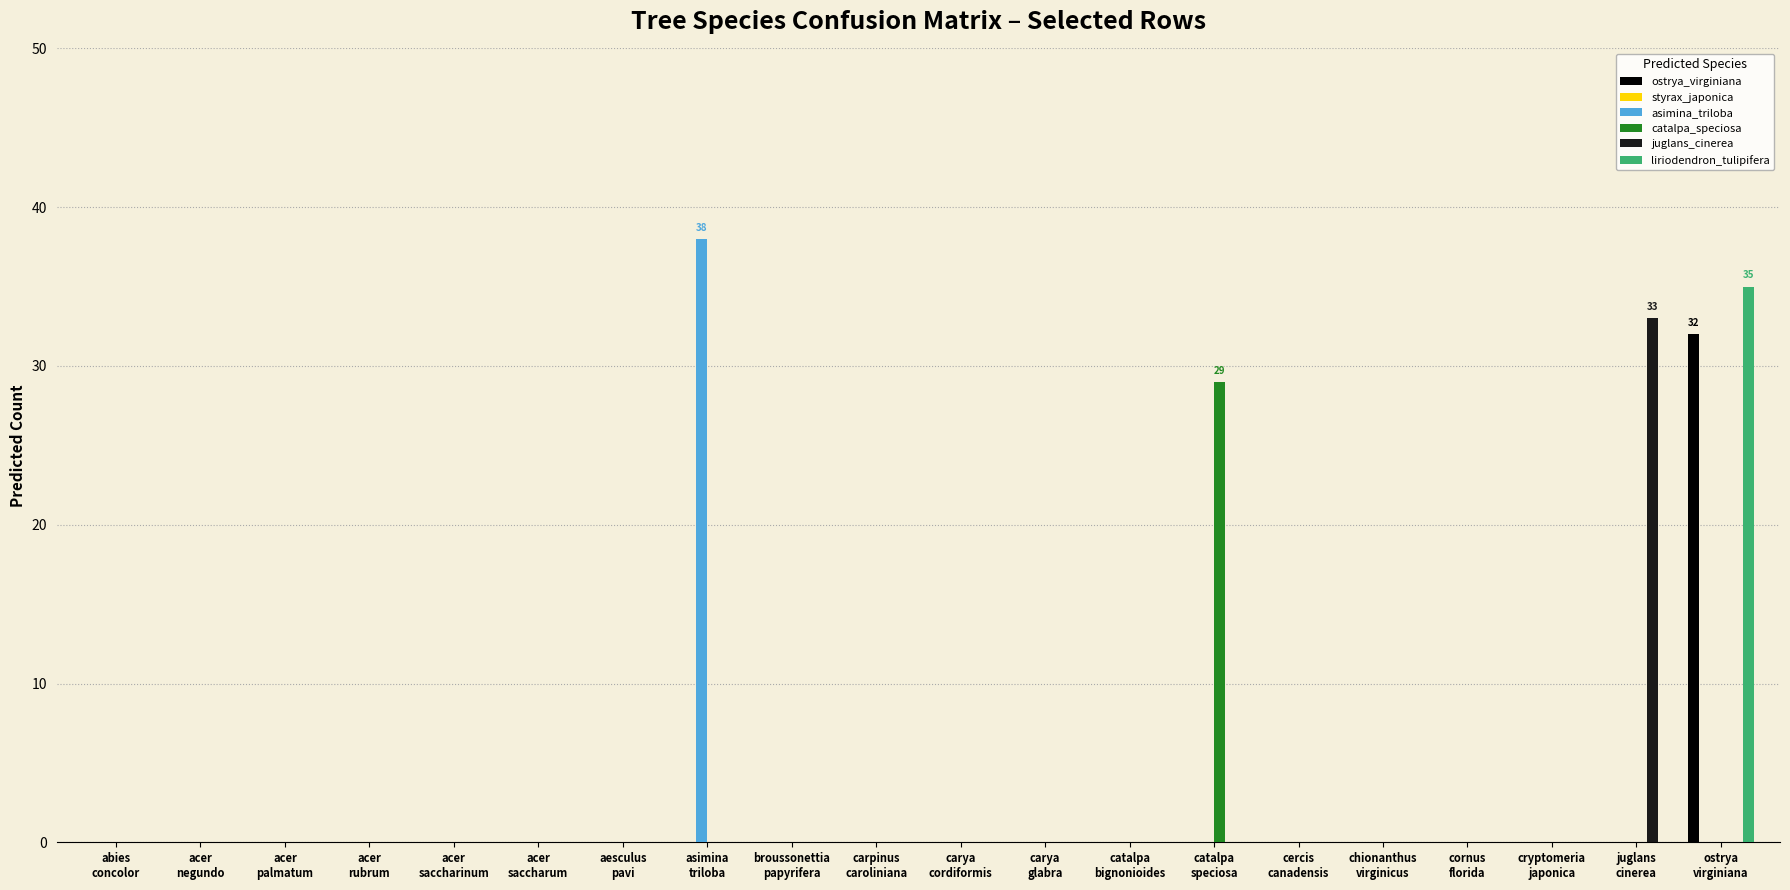

What is the maximum value for catalpa_speciosa?

29